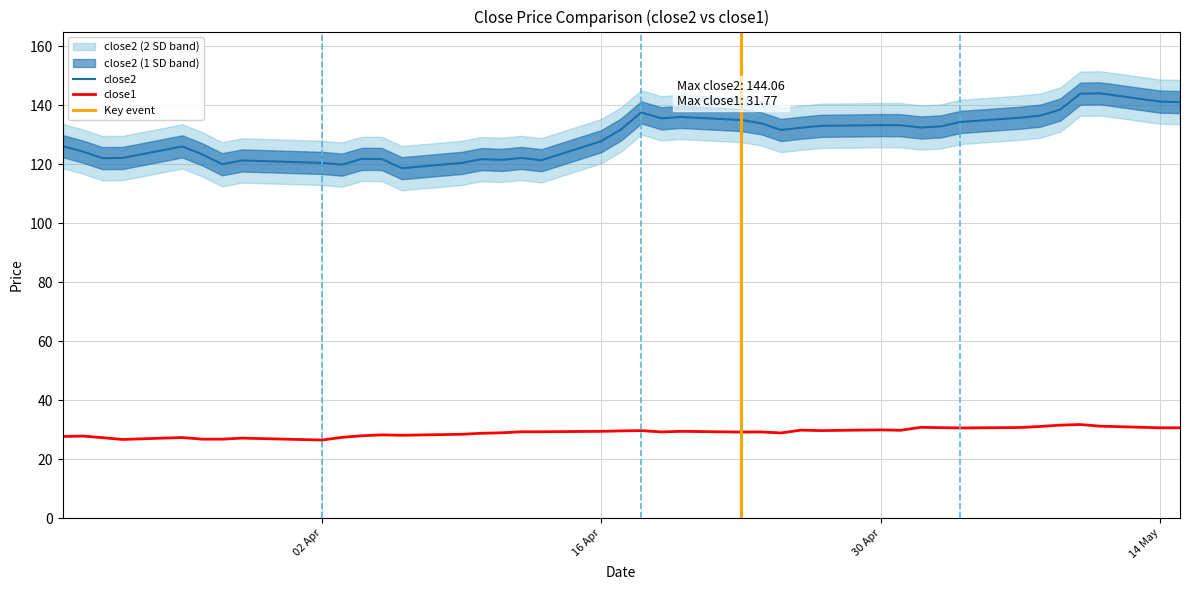

What is the lowest value of the close2 series?

118.7